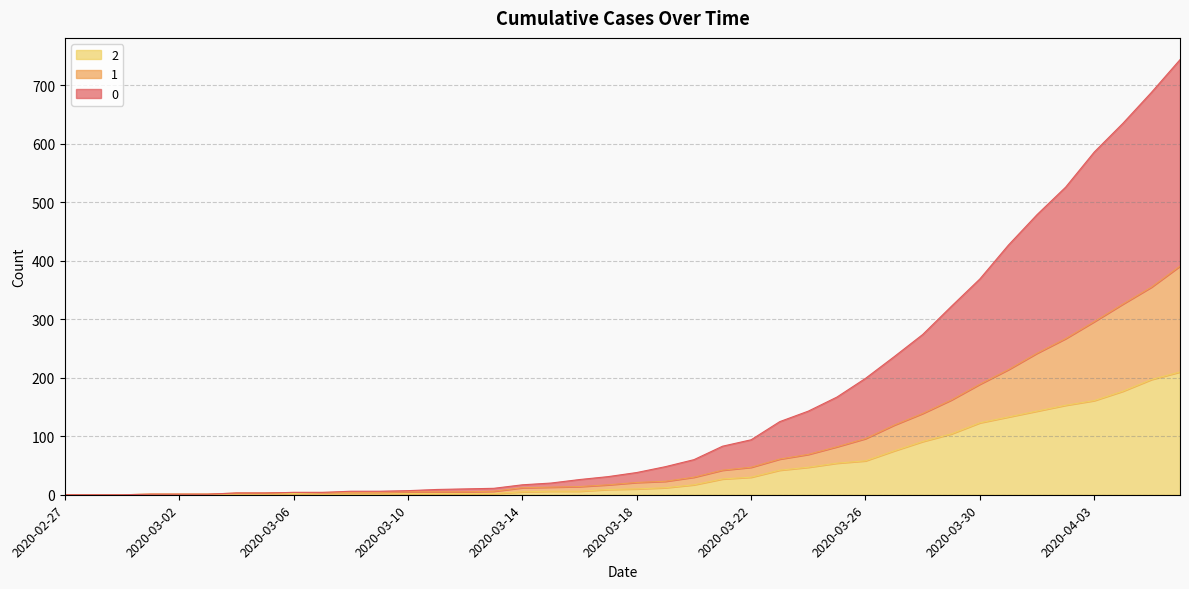

List the series in order of their peak value, lowest first.

2, 1, 0